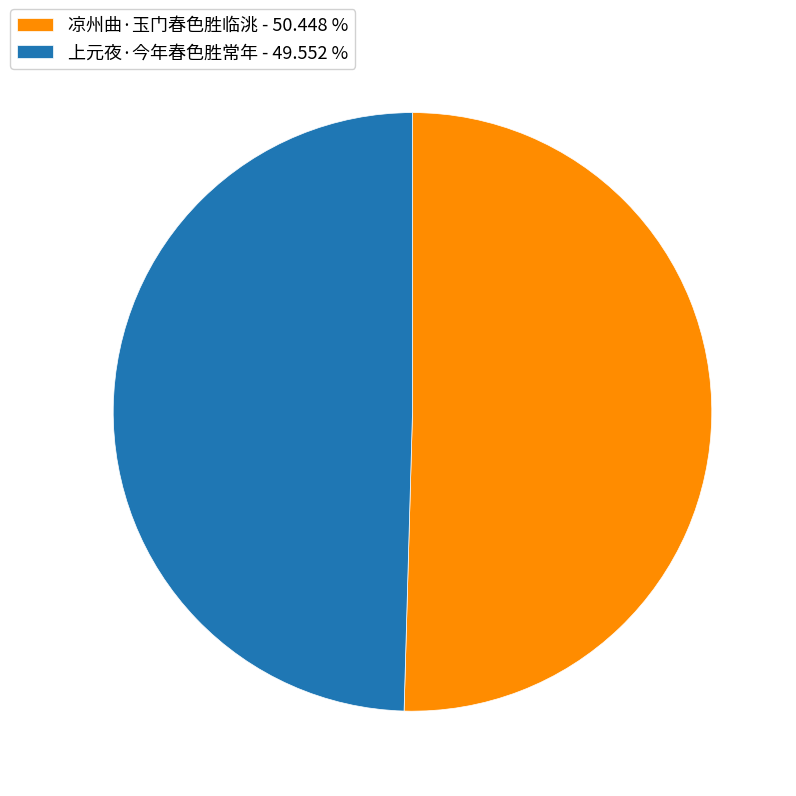

True or false: 凉州曲·玉门春色胜临洮 accounts for 50% of the total.

True